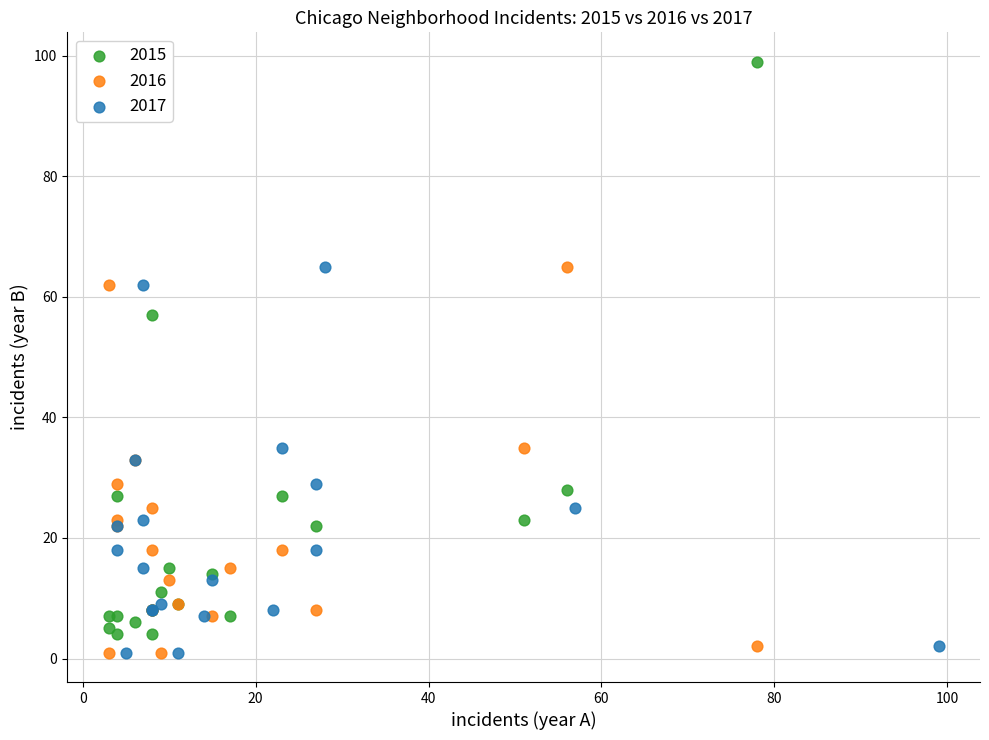

Which series has the widest spread of Y values?

2015